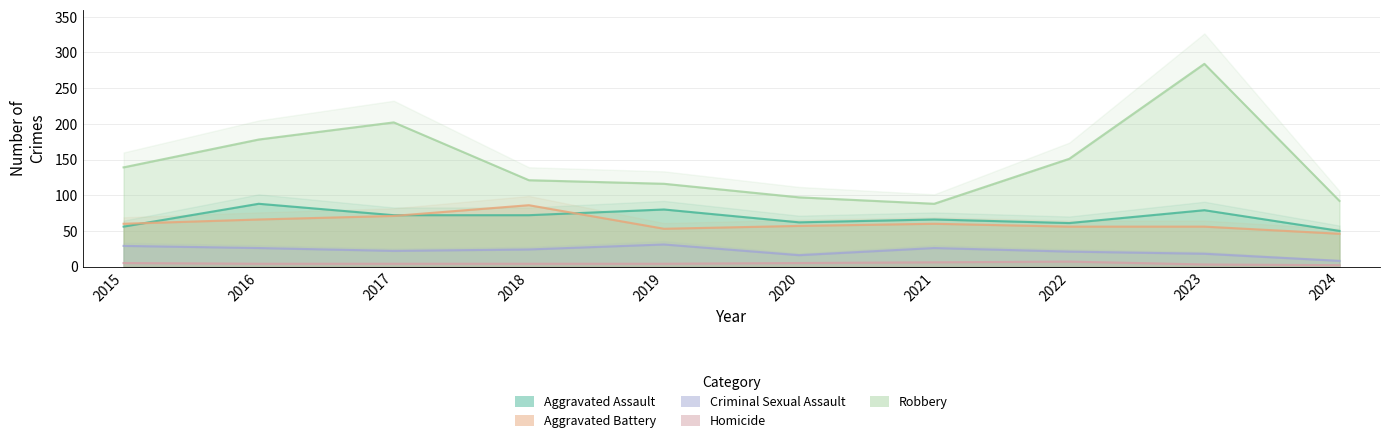

True or false: Homicide has a value of 4 at 2018.

True